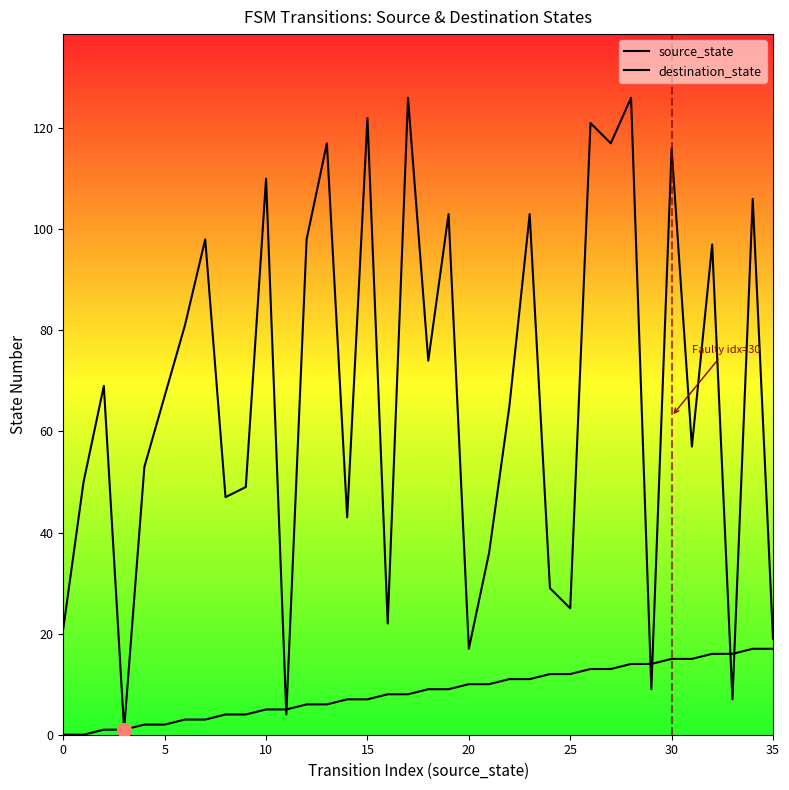

How many series are shown in this chart?

2